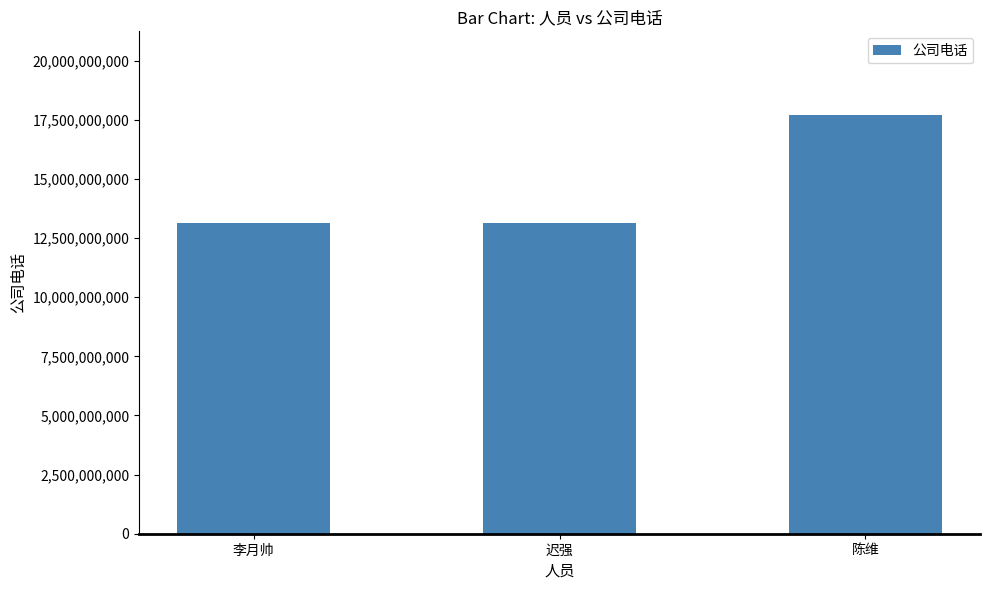

Reading left to right, transcribe all the data shown in this chart.

13156330066	13156330066	17706333334